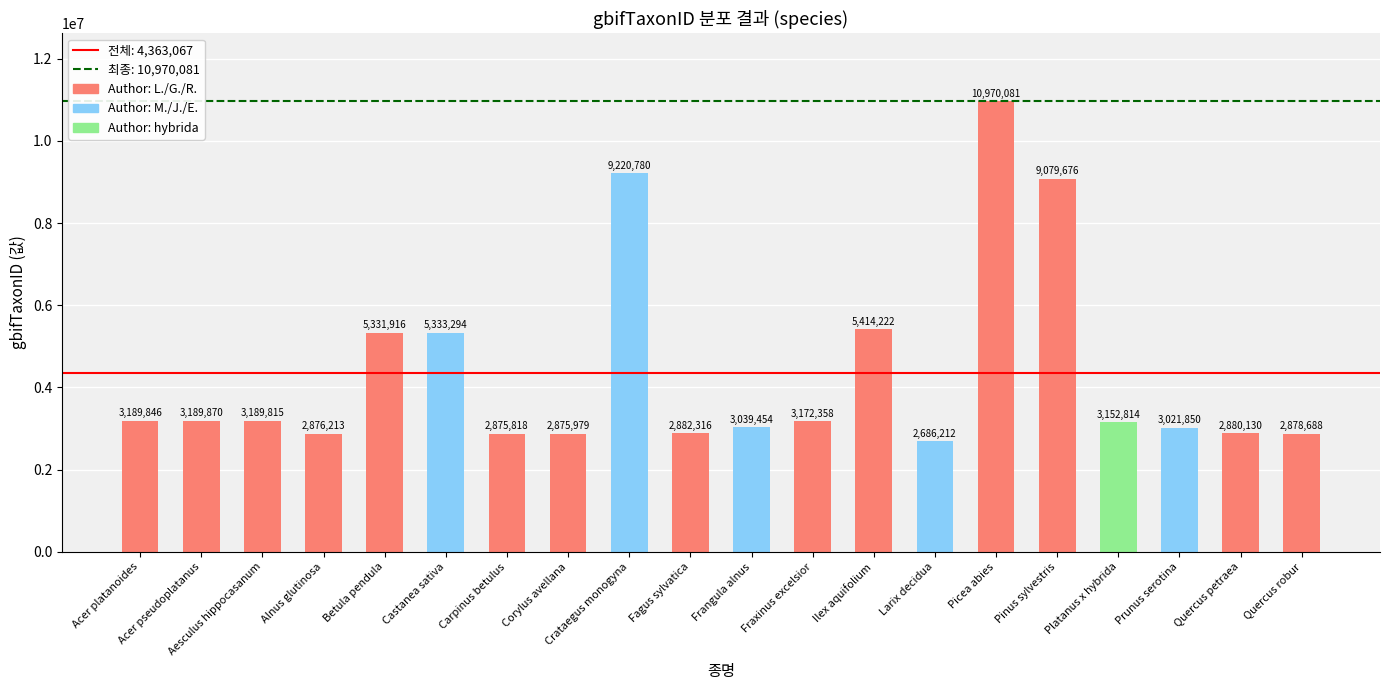

Reading left to right, list all the values displayed in this chart.

Acer platanoides=3189846	Acer pseudoplatanus=3189870	Aesculus hippocasanum=3189815	Alnus glutinosa=2876213	Betula pendula=5331916	Castanea sativa=5333294	Carpinus betulus=2875818	Corylus avellana=2875979	Crataegus monogyna=9220780	Fagus sylvatica=2882316	Frangula alnus=3039454	Fraxinus excelsior=3172358	Ilex aquifolium=5414222	Larix decidua=2686212	Picea abies=10970081	Pinus sylvestris=9079676	Platanus x hybrida=3152814	Prunus serotina=3021850	Quercus petraea=2880130	Quercus robur=2878688